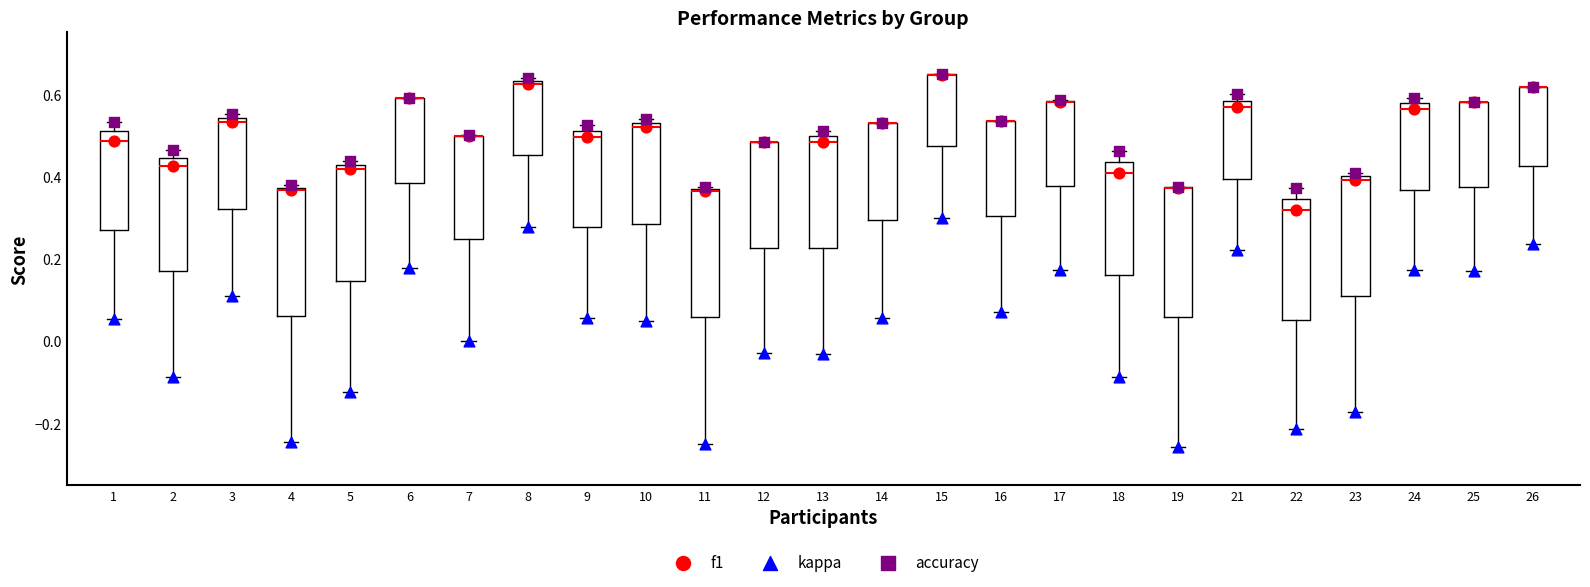

Where is the lower edge of the box at x = 6 on the y-axis? The values are not printed on the chart, so give them approximately, as read against the axis.

0.38